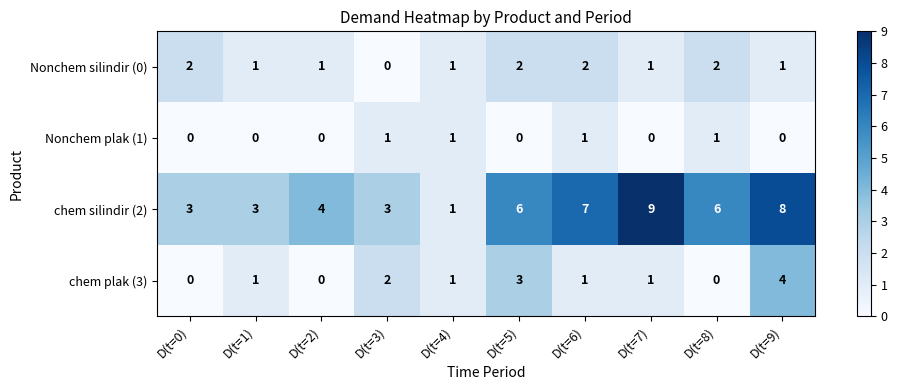

Where does the Nonchem silindir (0) series first go above 1?

D(t=0)